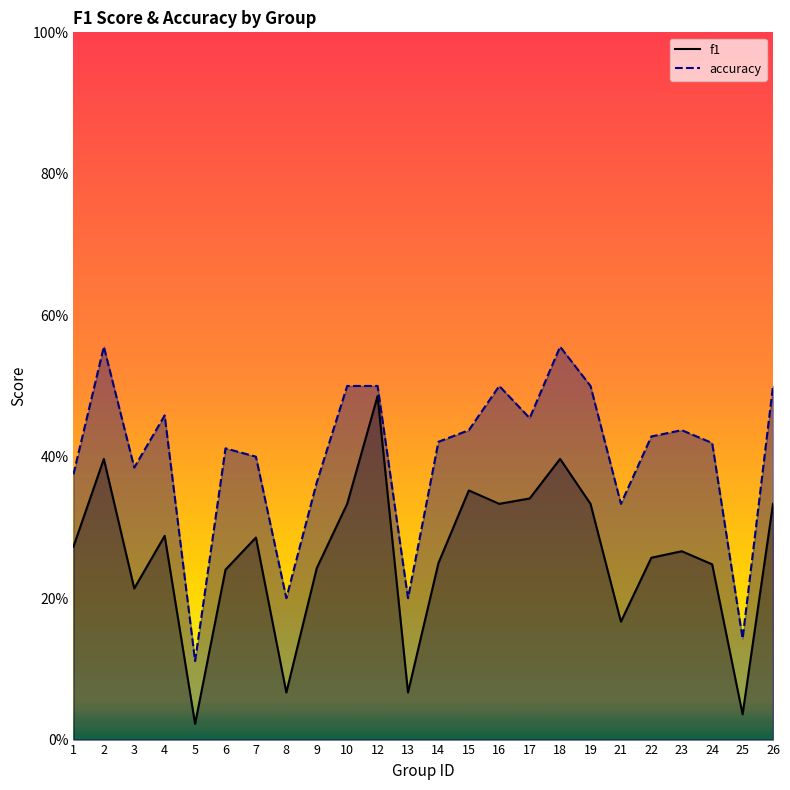

The accuracy series shows 0.4 at 23. True or false?

True